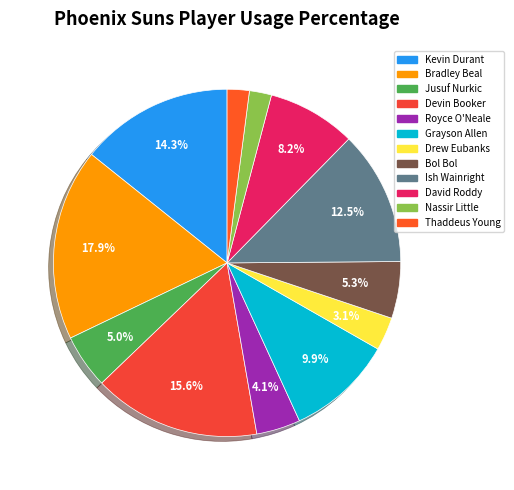

What is the total percentage of Thaddeus Young and Bol Bol?

7.6%